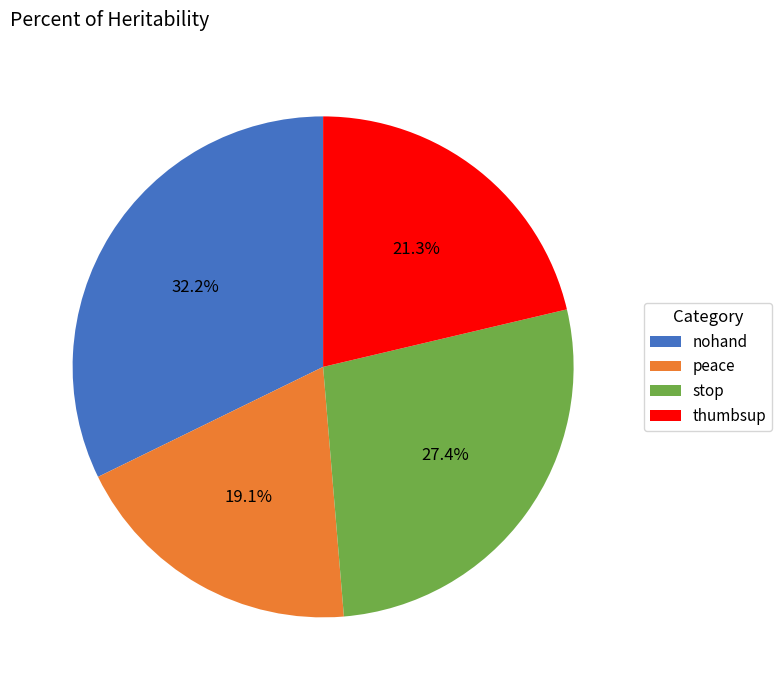

Is it true that thumbsup is 21% of the pie?

True